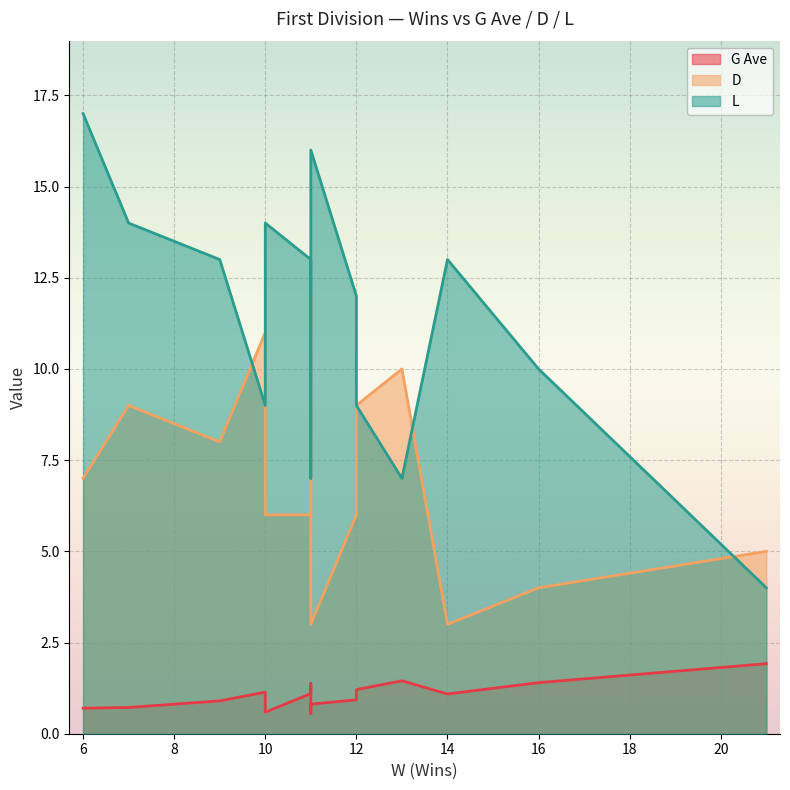

How many data points does each series have?

16